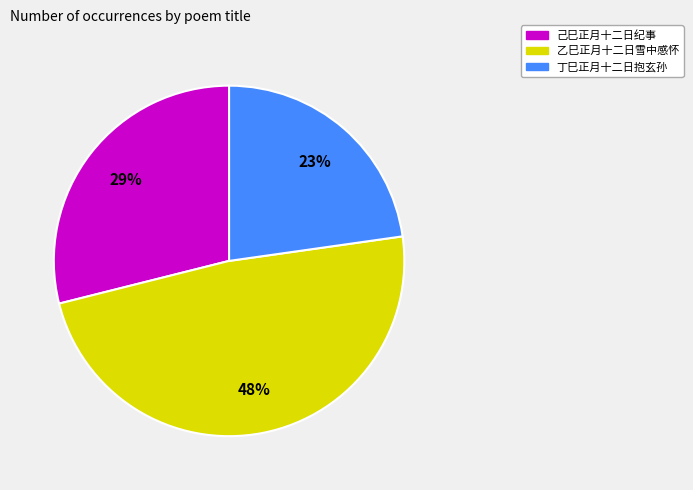

Combined, do 乙巳正月十二日雪中感怀 and 丁巳正月十二日抱玄孙 account for over 50%?

Yes